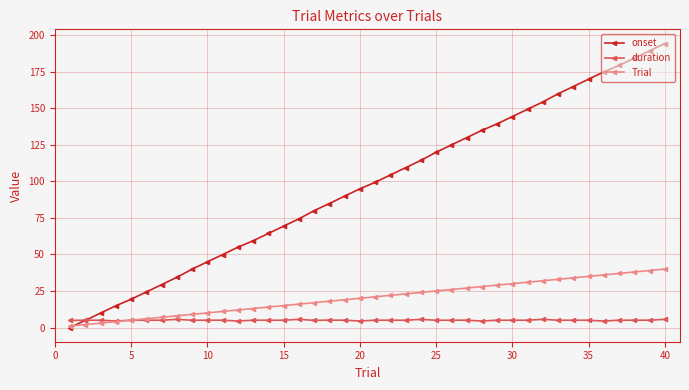

What is the maximum value for Trial?

40.0